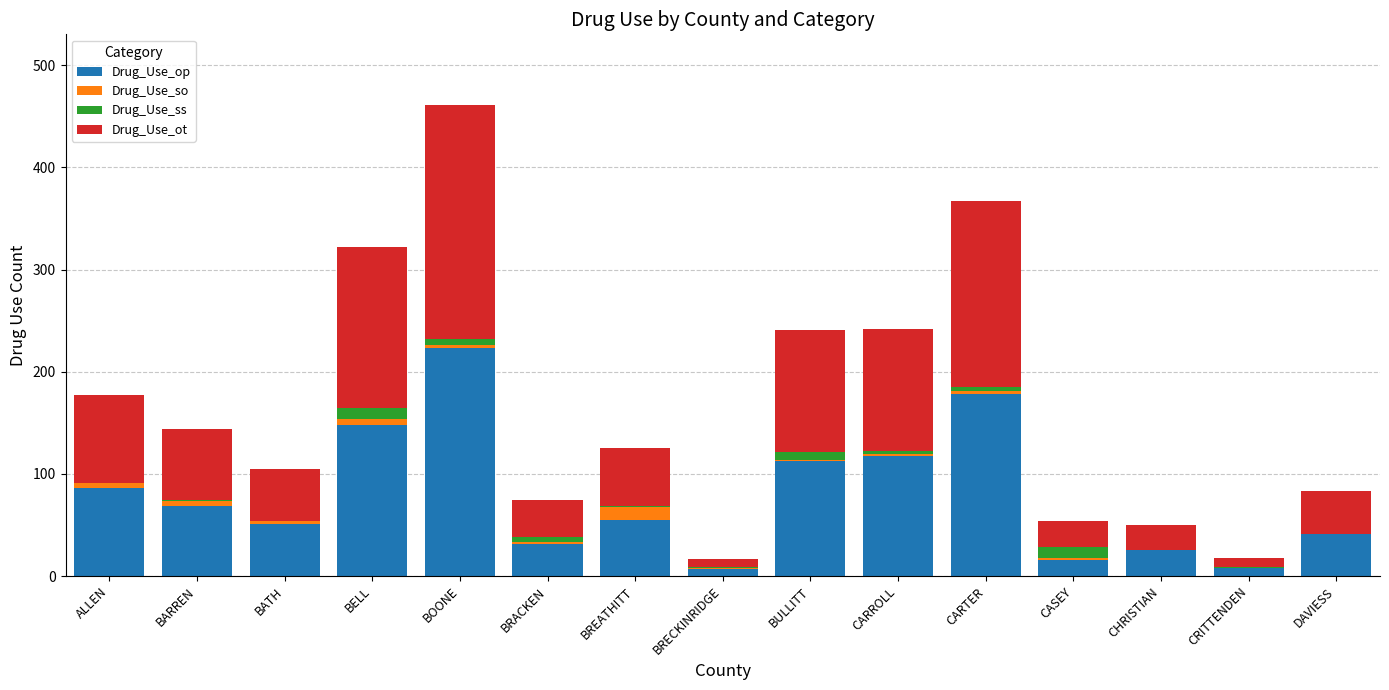

At which label does Drug_Use_op reach its peak?

BOONE